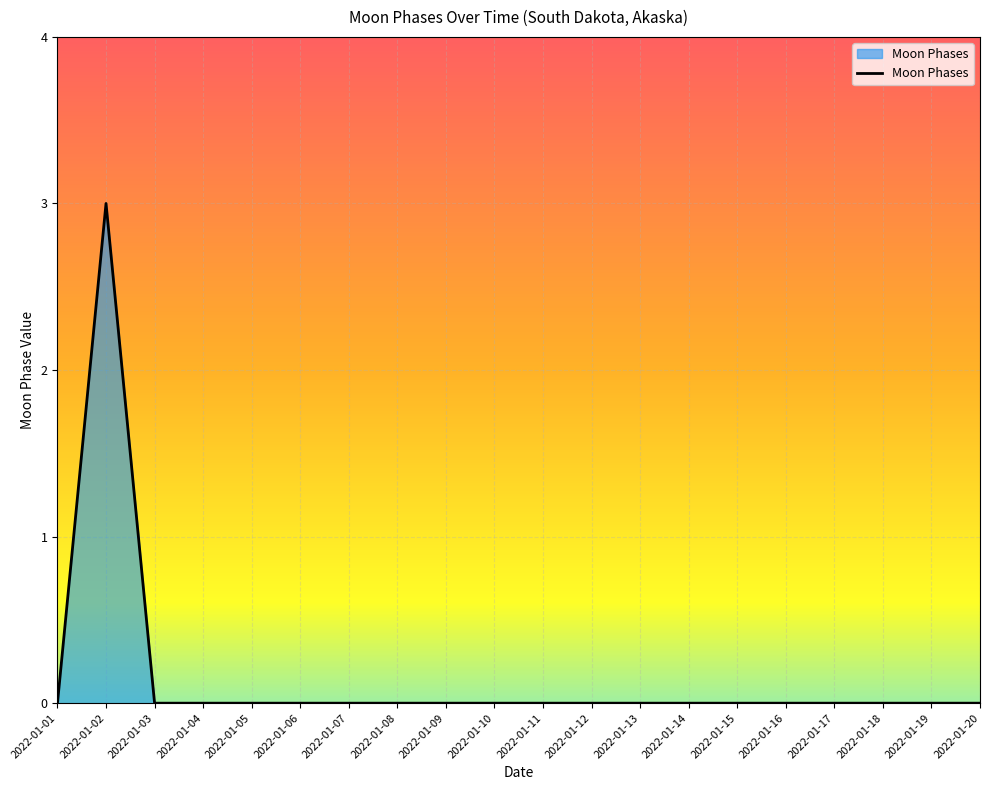

Where is the first local maximum?

2022-01-02